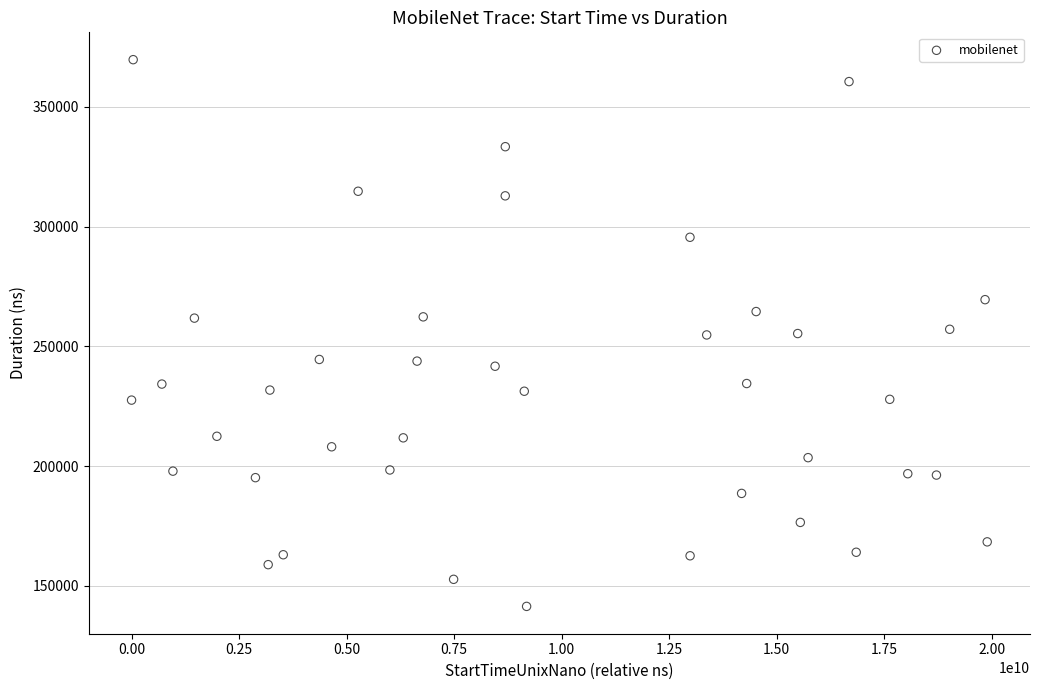

What is the range of Y values (max minus min)?

228220